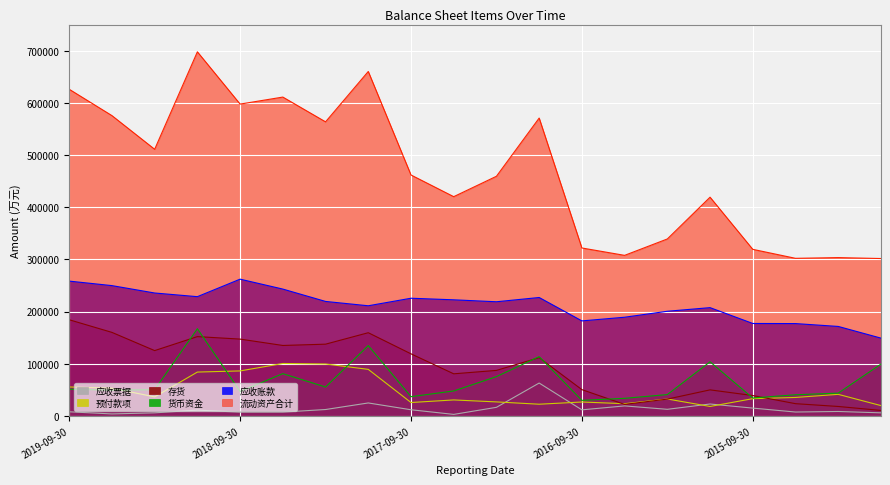

At how many categories does at least one series exceed 598138?

4